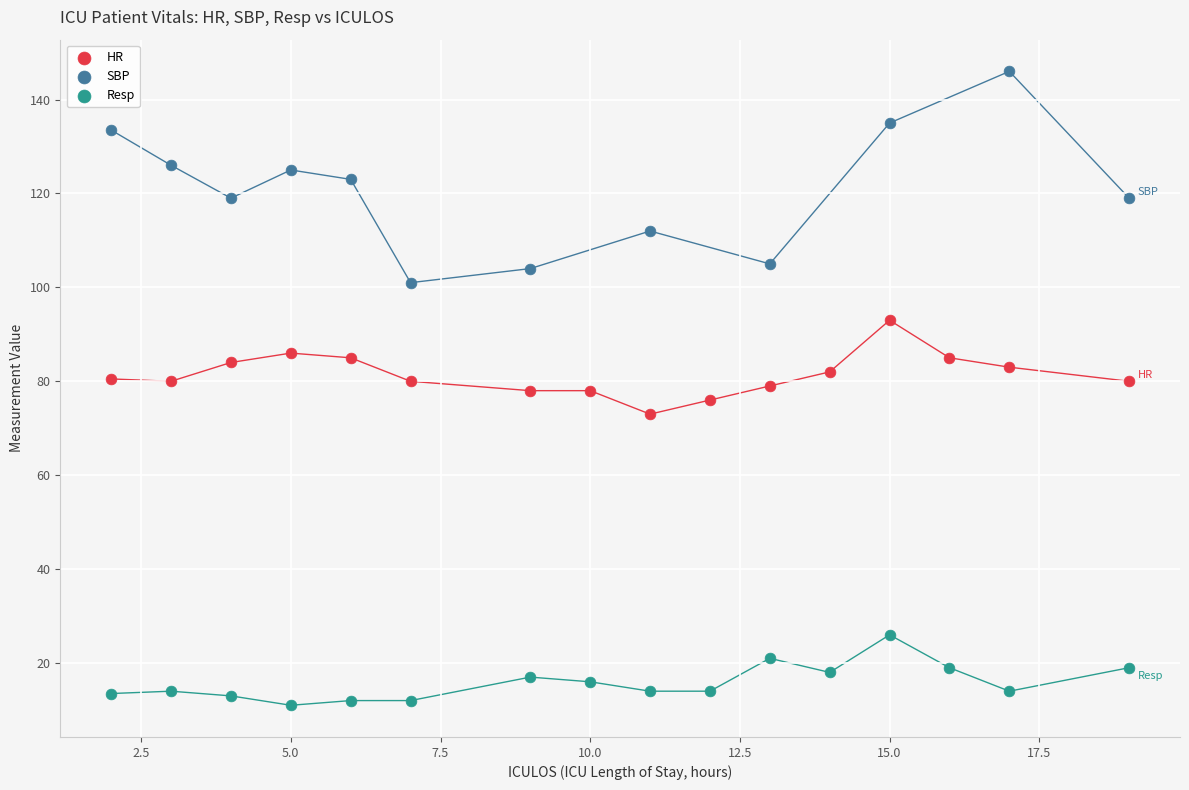

Which series contains the lowest Y value?

Resp